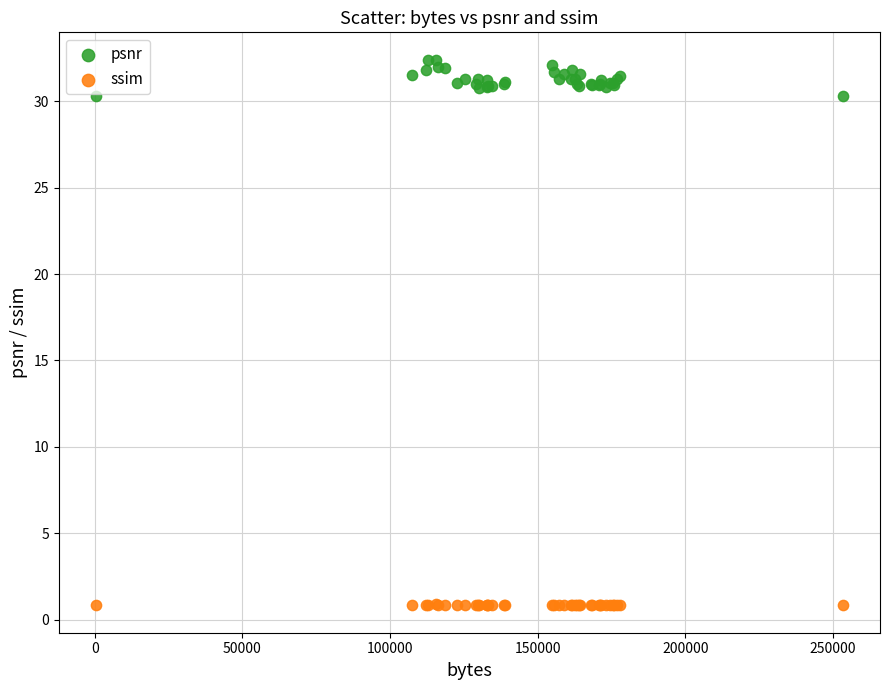

Which series contains the highest Y value?

psnr